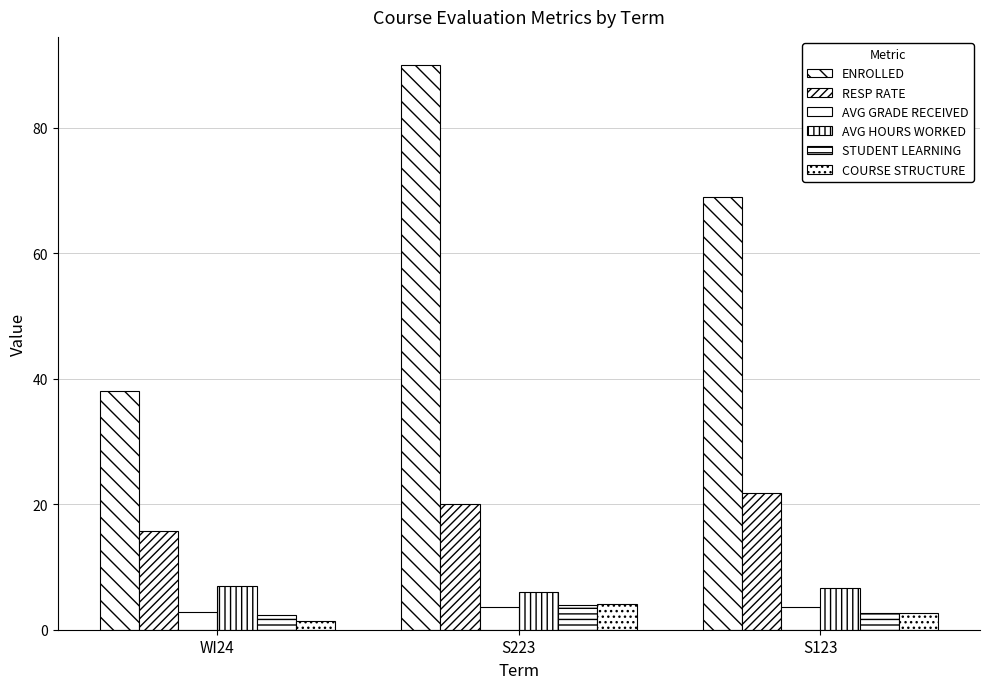

What is the total value across all series at S223?

127.8